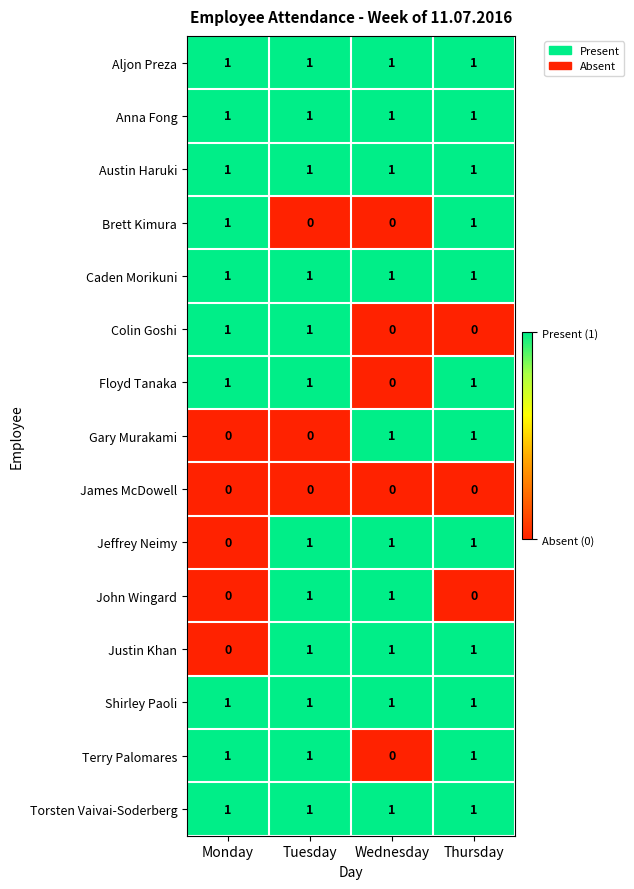

At how many categories does at least one series exceed 0?

4